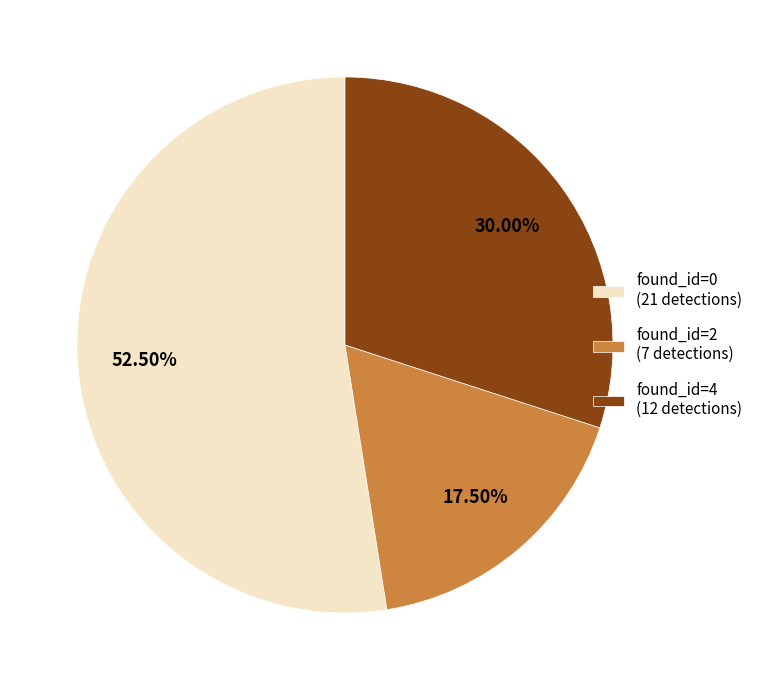

Rank the categories by value from highest to lowest.

found_id=0 (21 detections), found_id=4 (12 detections), found_id=2 (7 detections)